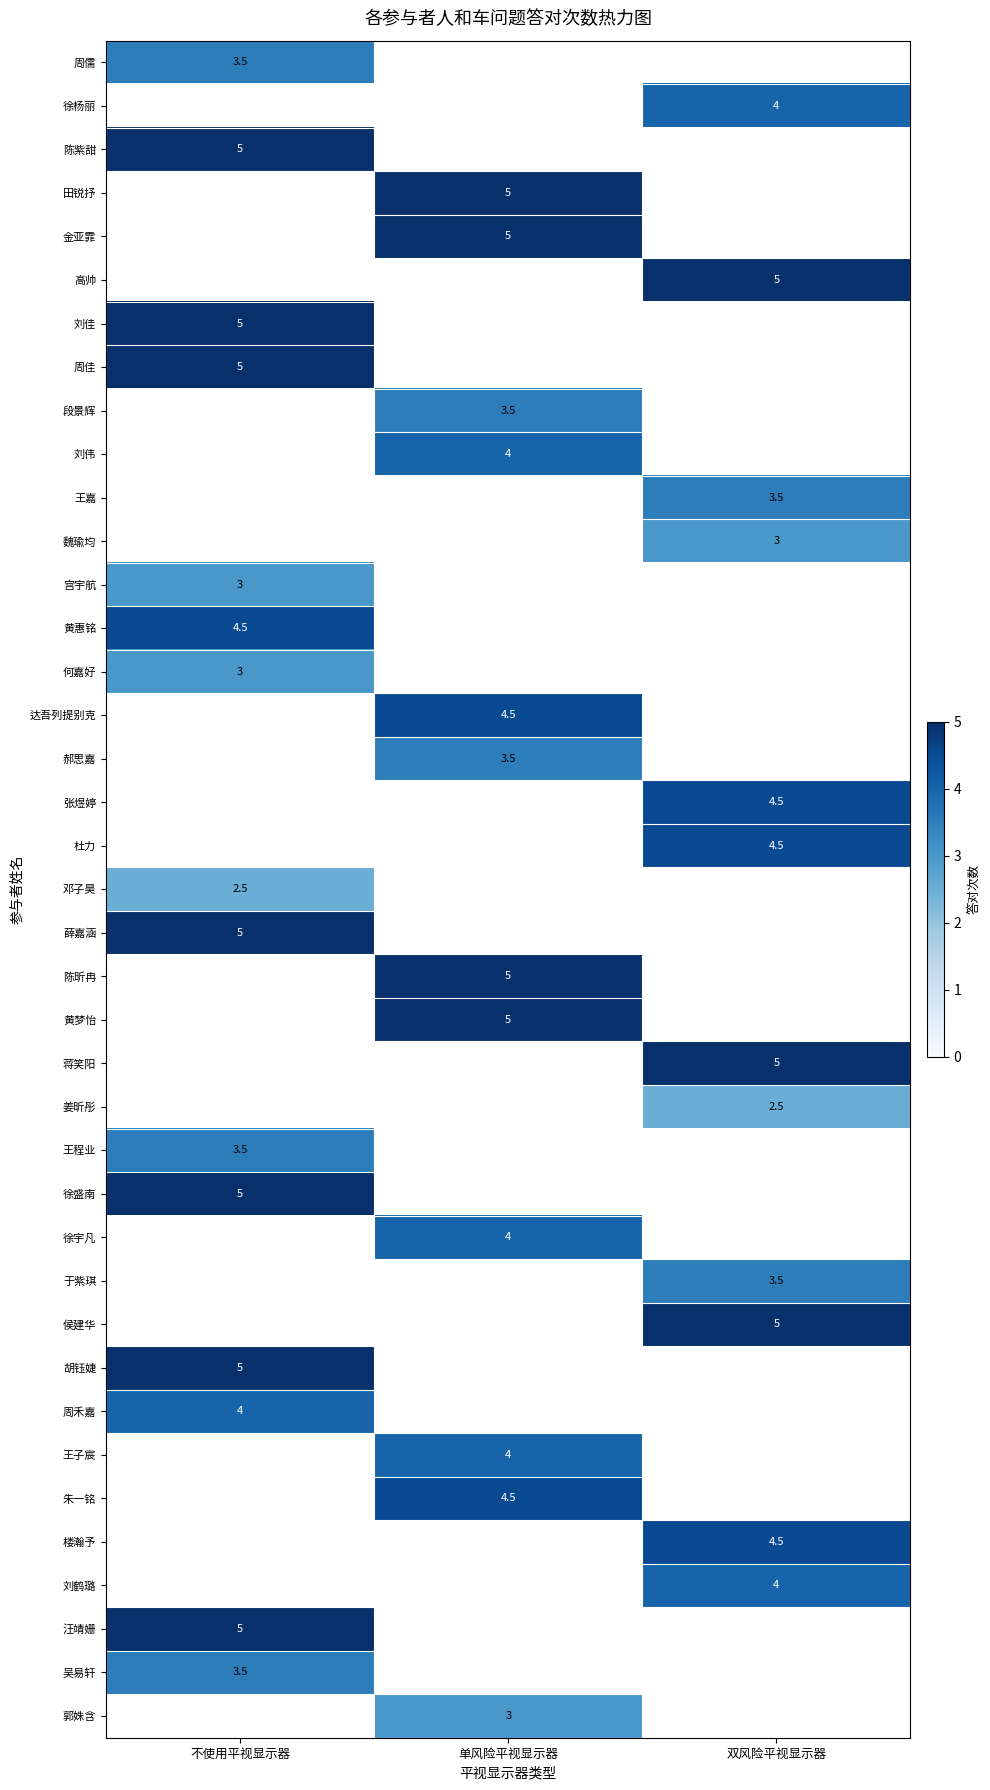

The 郝思嘉 series shows 4.9 at 单风险平视显示器. True or false?

False